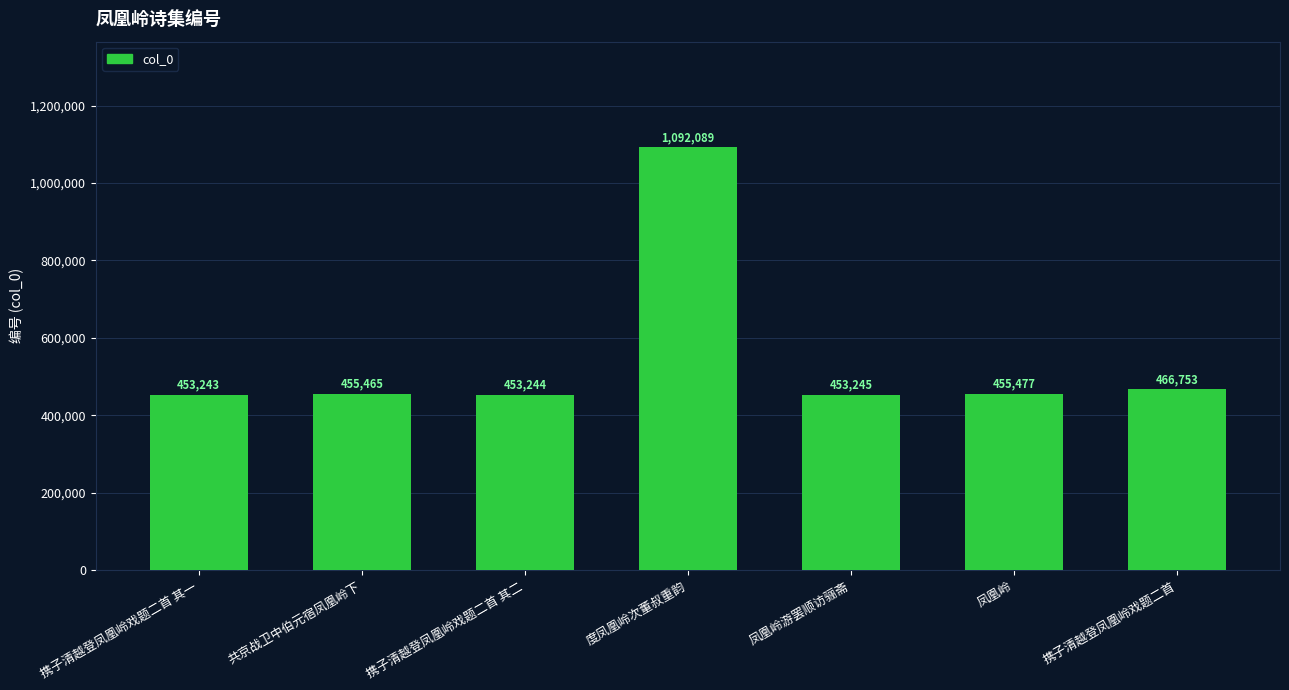

List the labels in order of value, smallest first.

携子清越登凤凰岭戏题二首 其一, 携子清越登凤凰岭戏题二首 其二, 凤凰岭游罢顺访骊斋, 共京战卫中伯元宿凤凰岭下, 凤凰岭, 携子清越登凤凰岭戏题二首, 度凤凰岭次董叔重韵